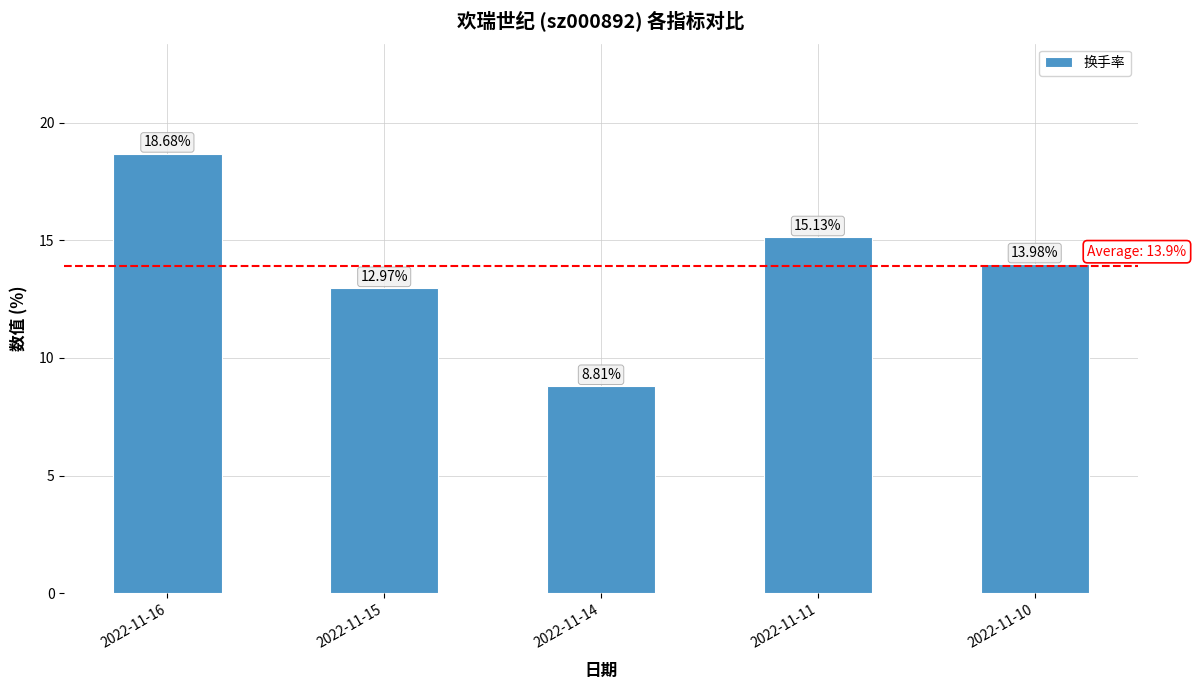

What is the ratio of the value at 2022-11-15 to the value at 2022-11-16?

0.7